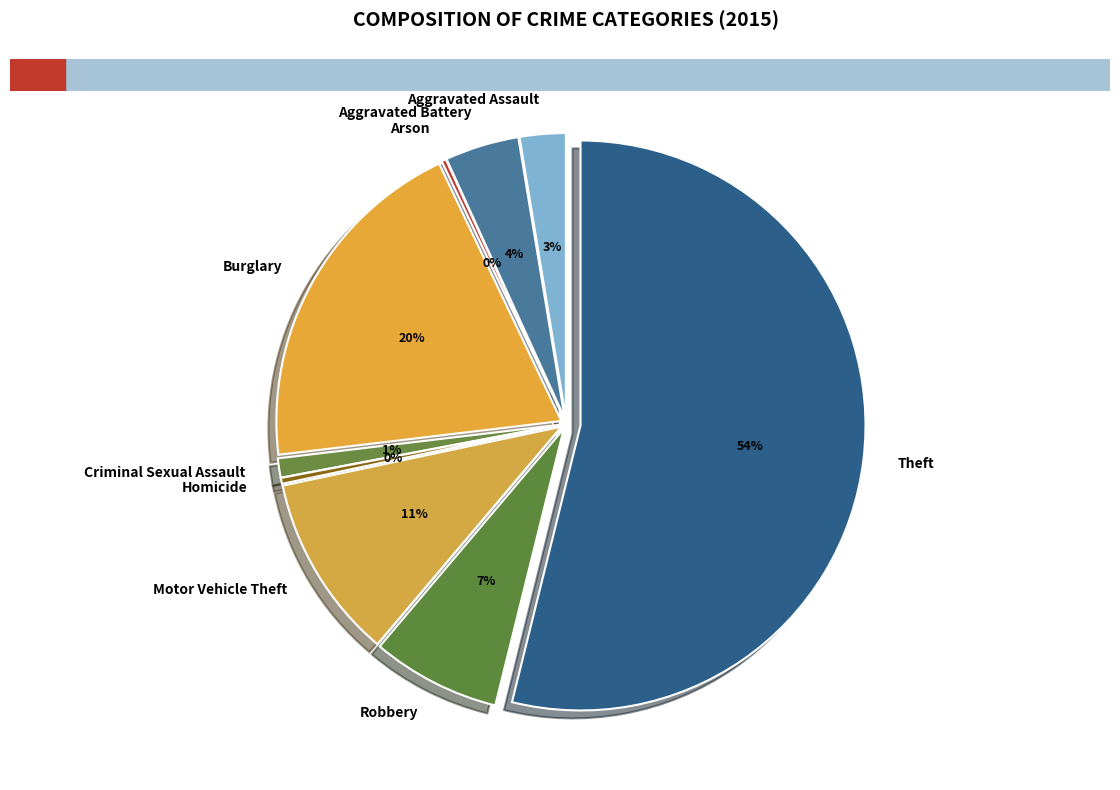

Count the number of slices in the pie.

9